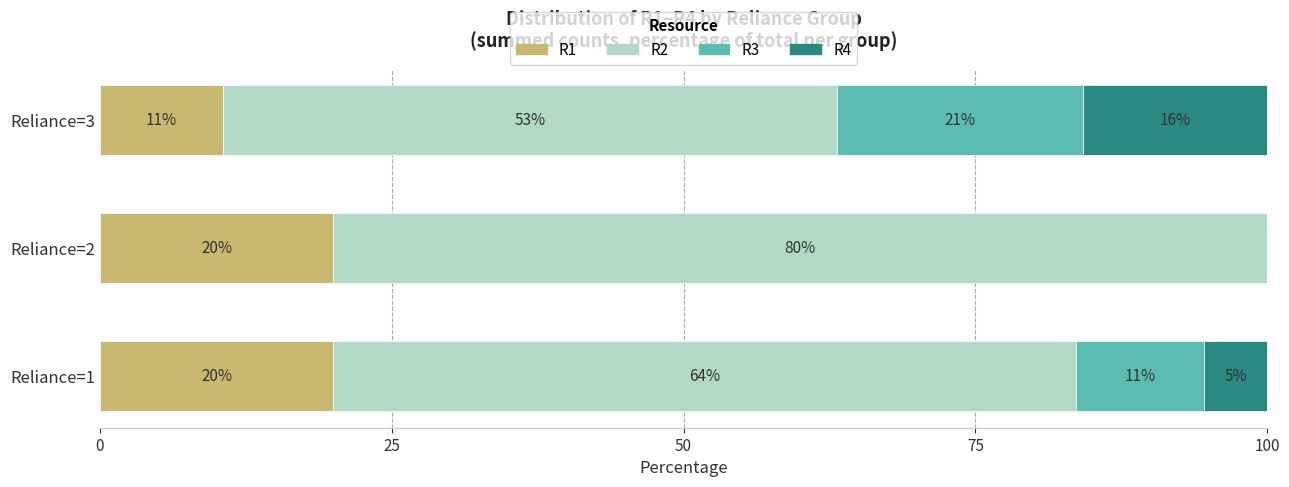

What is the difference between the second highest and minimum values in the R2 series?

11.0